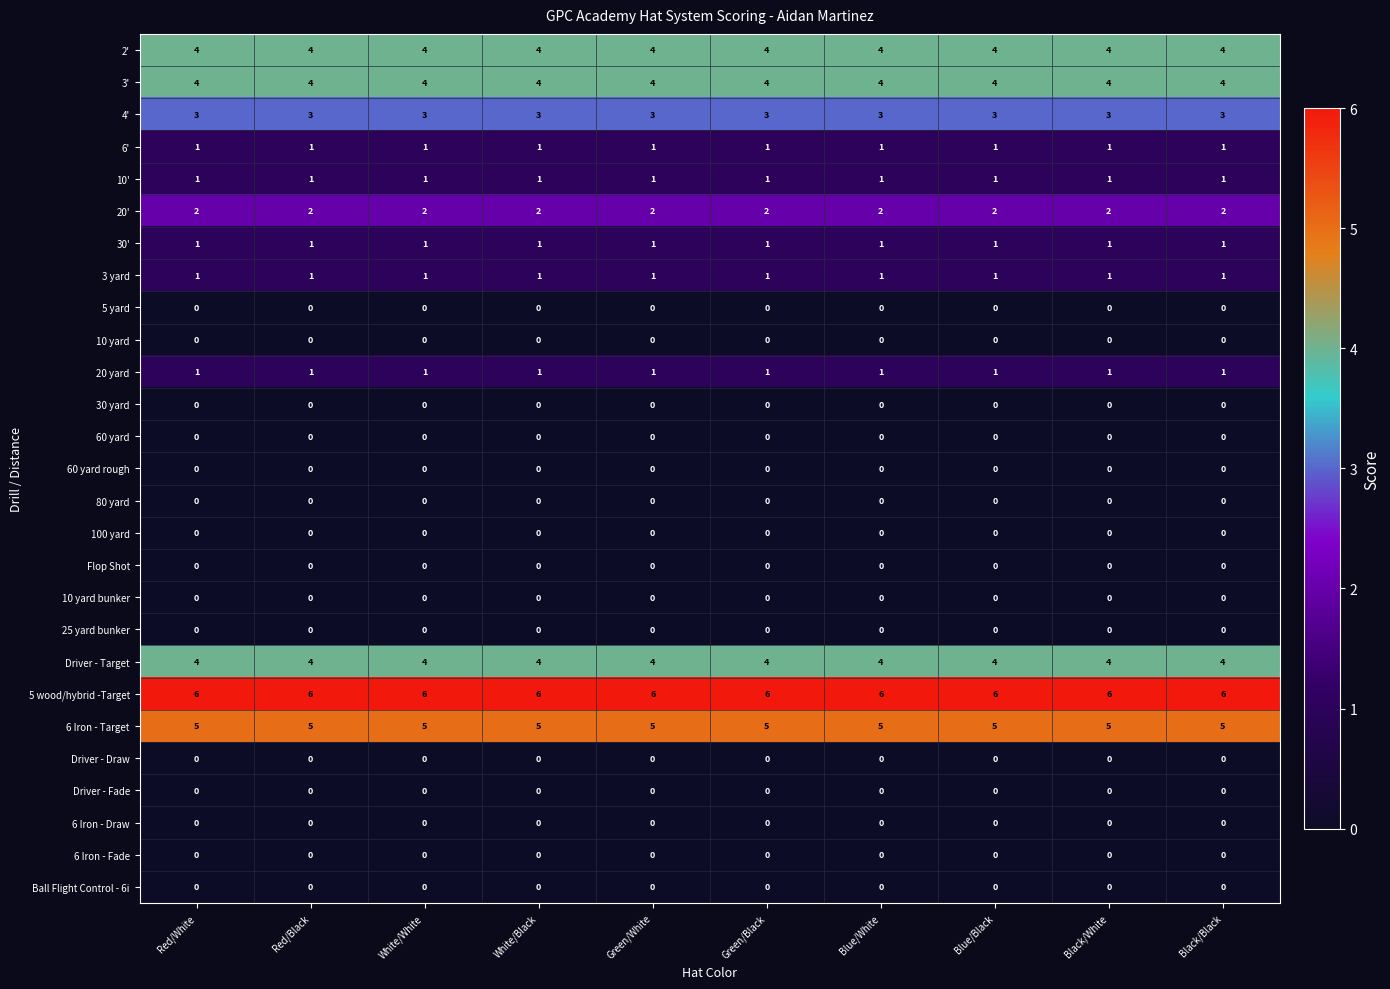

At how many categories does at least one series exceed 0?

10